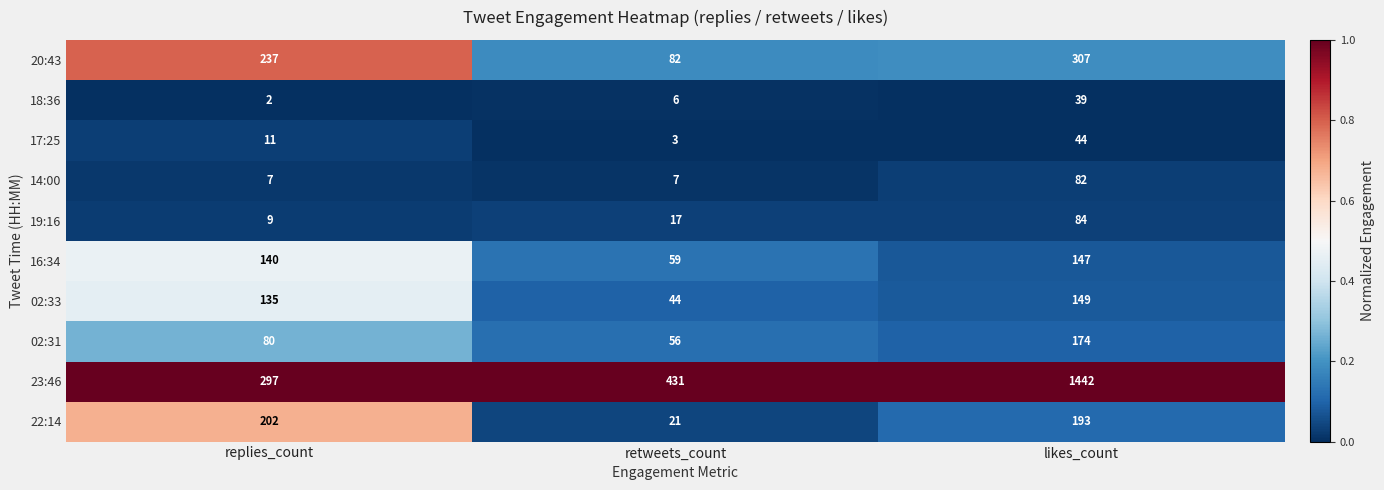

Rank the series at likes_count from highest to lowest value.

23:46, 20:43, 22:14, 02:31, 02:33, 16:34, 19:16, 14:00, 17:25, 18:36